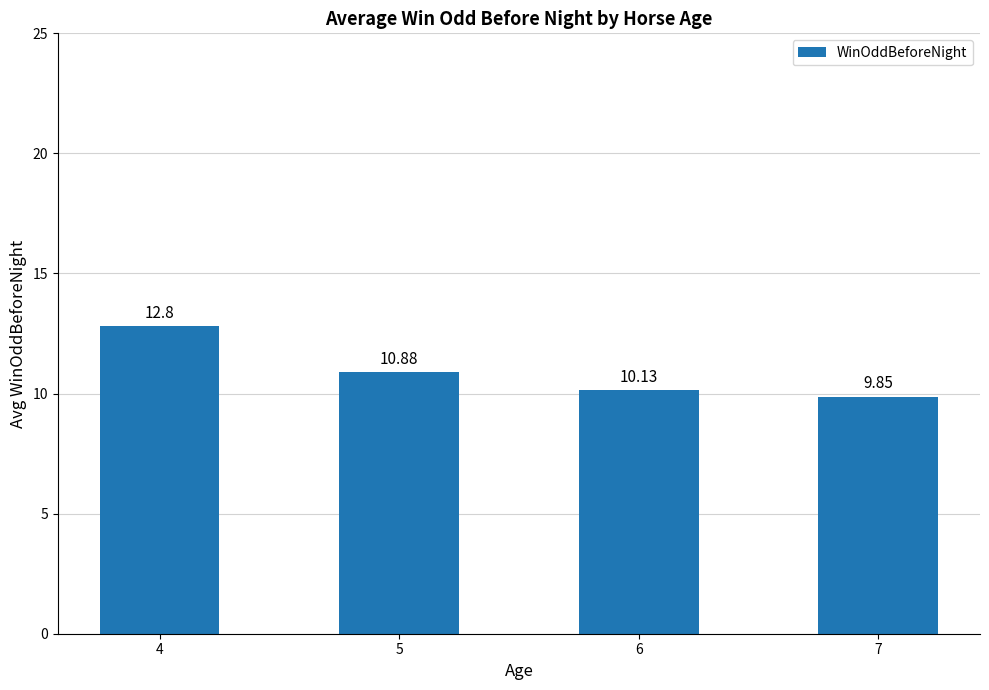

What is the sum of all values?

43.7